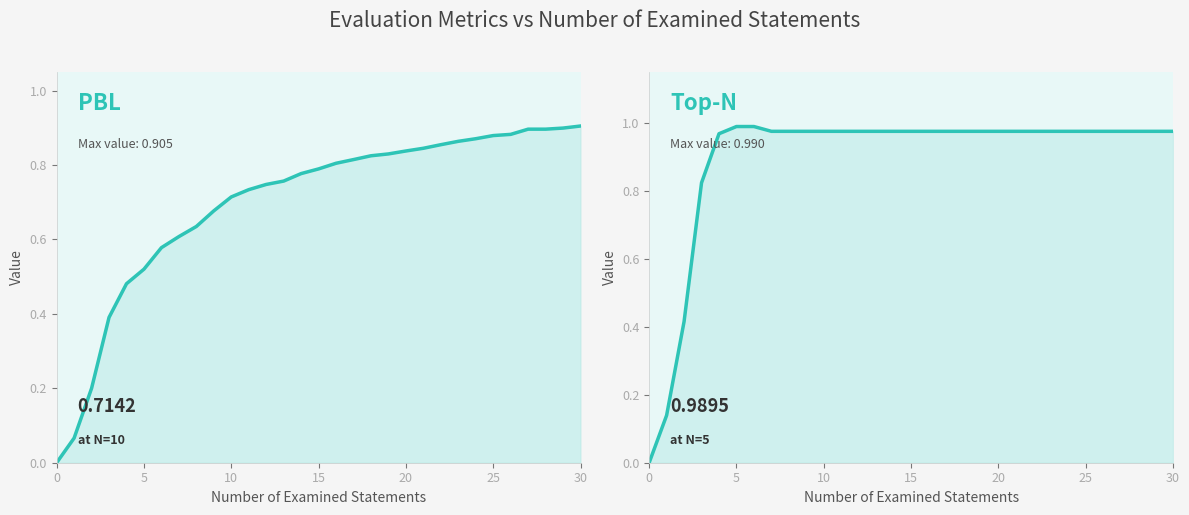

Which category has the highest value in the PBL series?

30